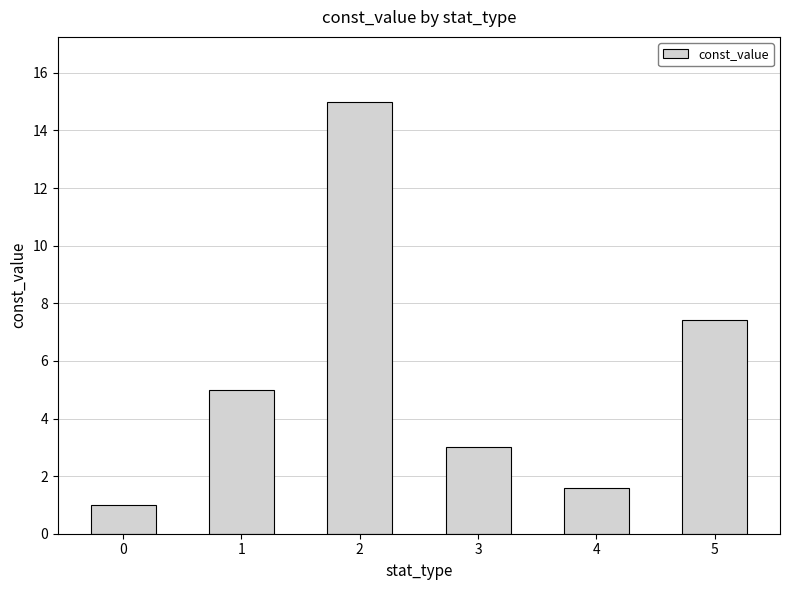

Reading left to right, list all the values displayed in this chart.

1.0	5.0	15.0	3.0	1.6	7.4